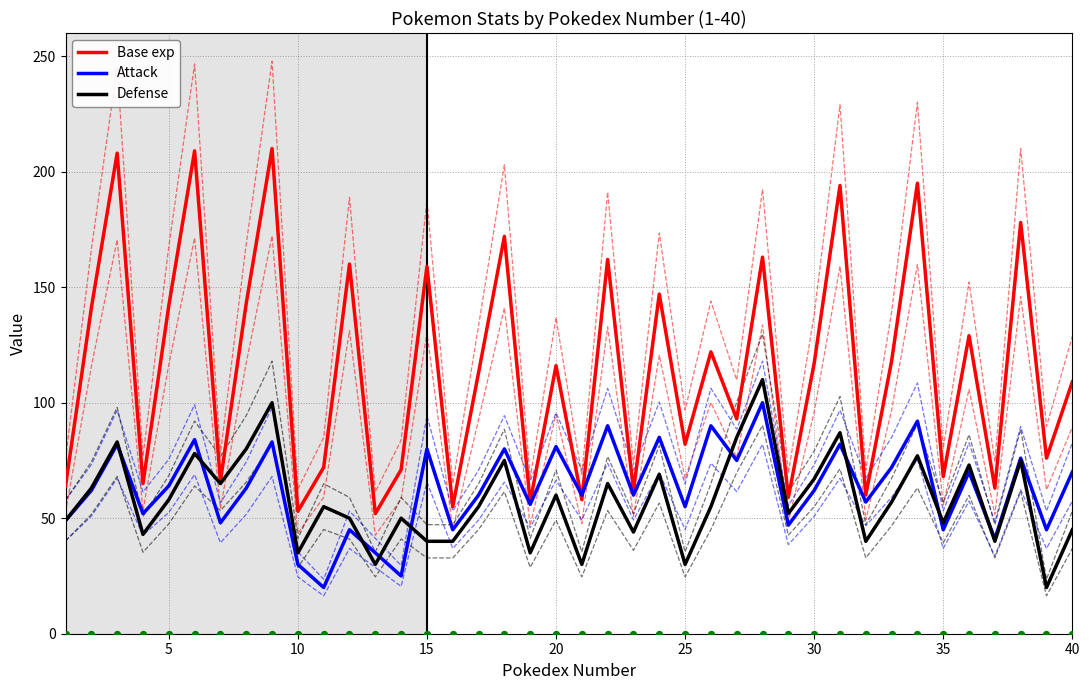

What are all the series names shown in the legend?

Base exp, Attack, Defense